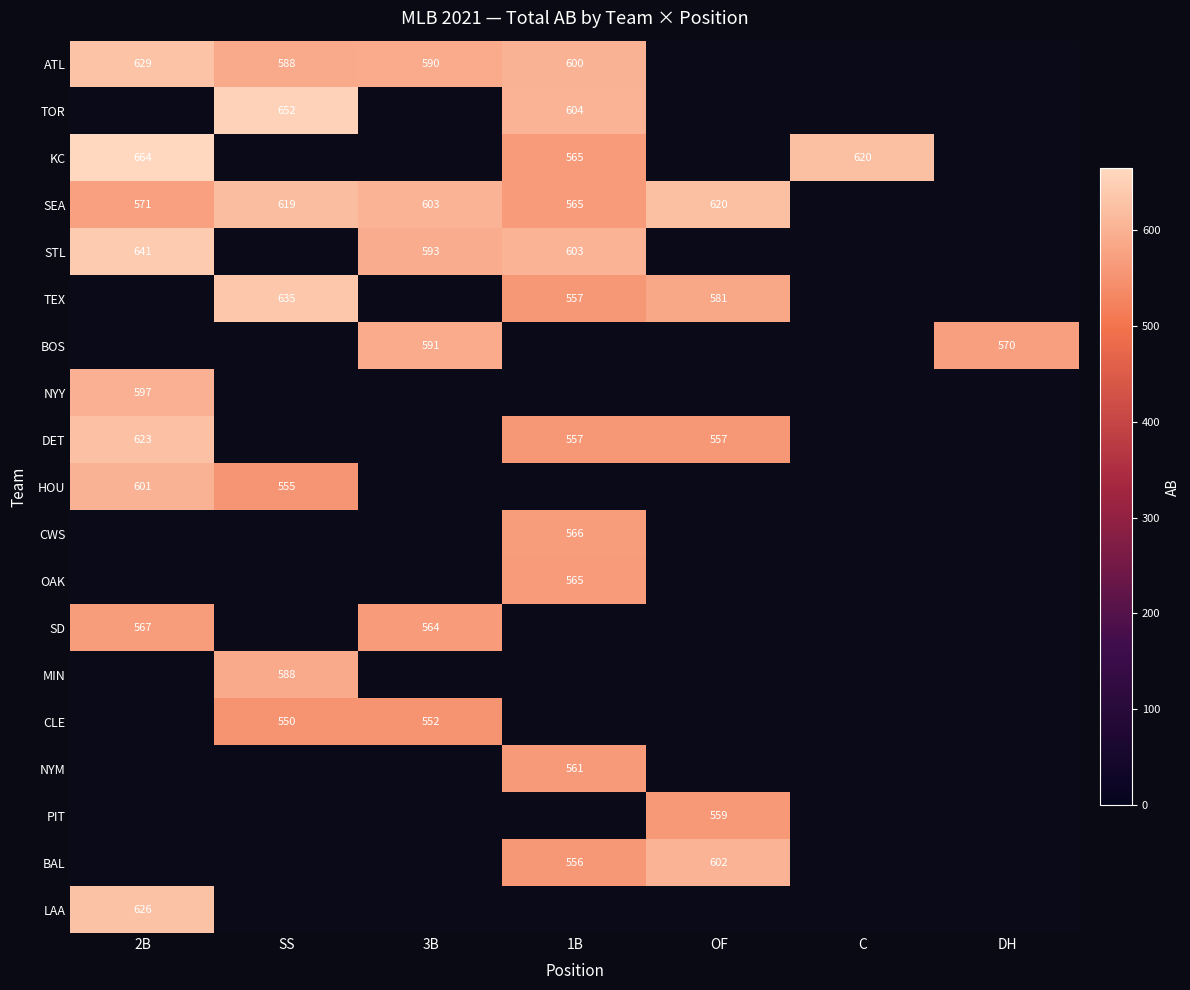

Between C and 1B, which is larger?

1B